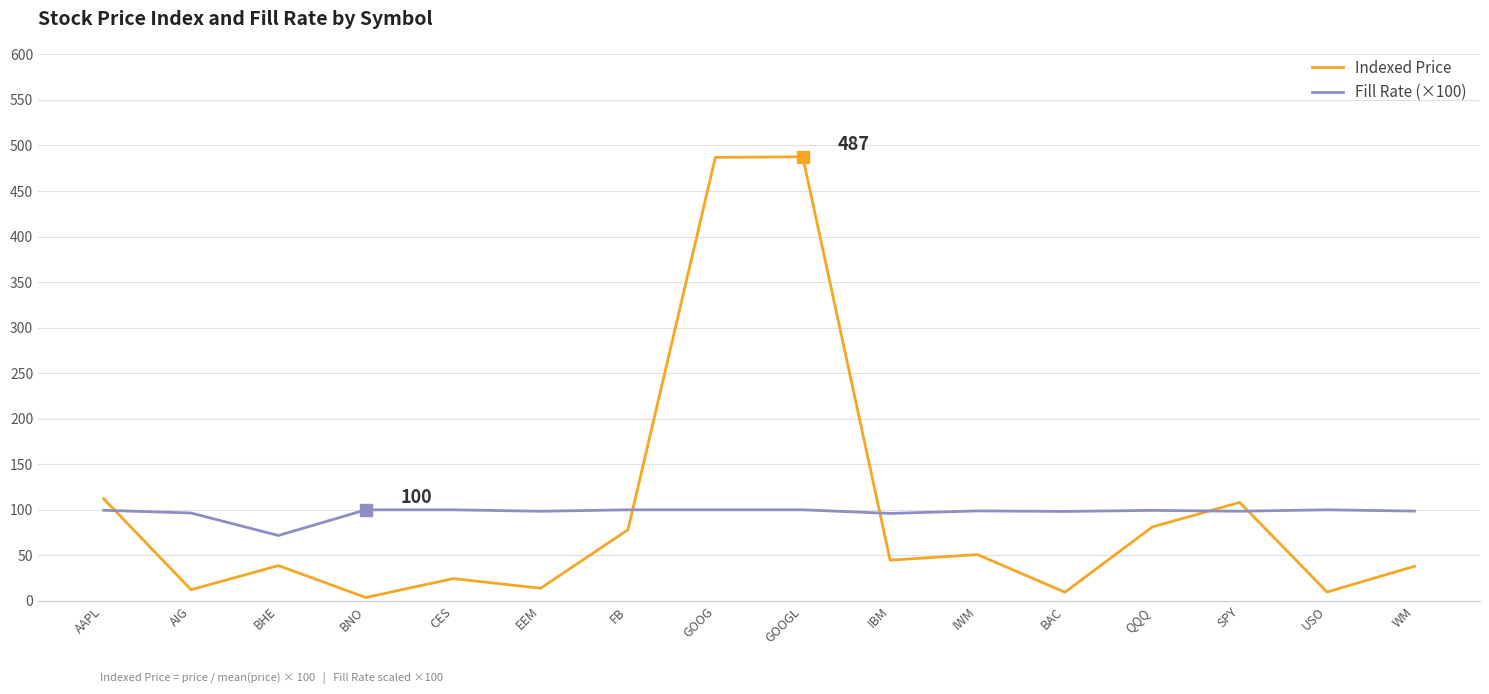

Which series has the largest range (max minus min)?

Indexed Price